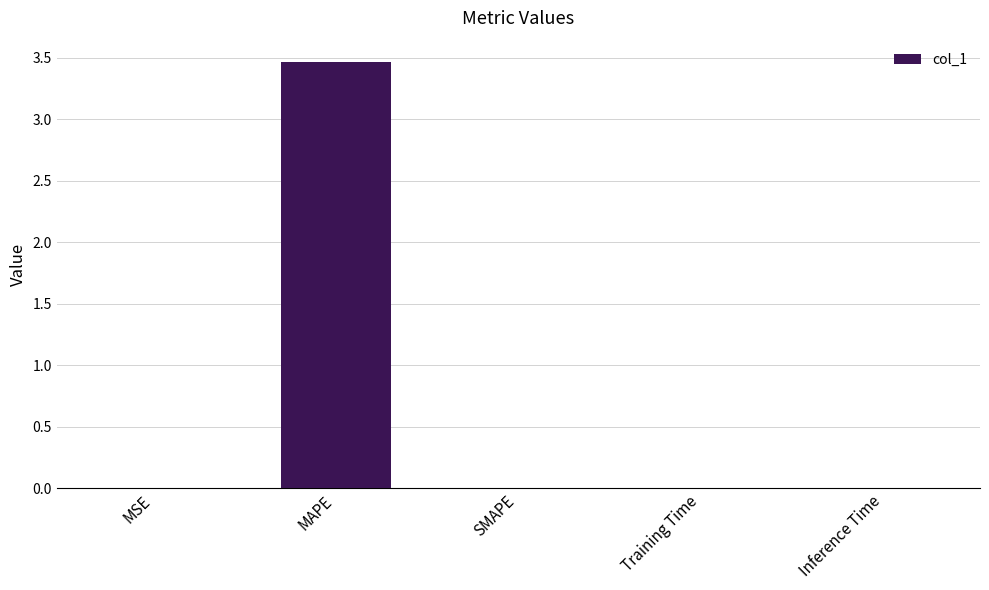

How many categories are shown in the chart?

5